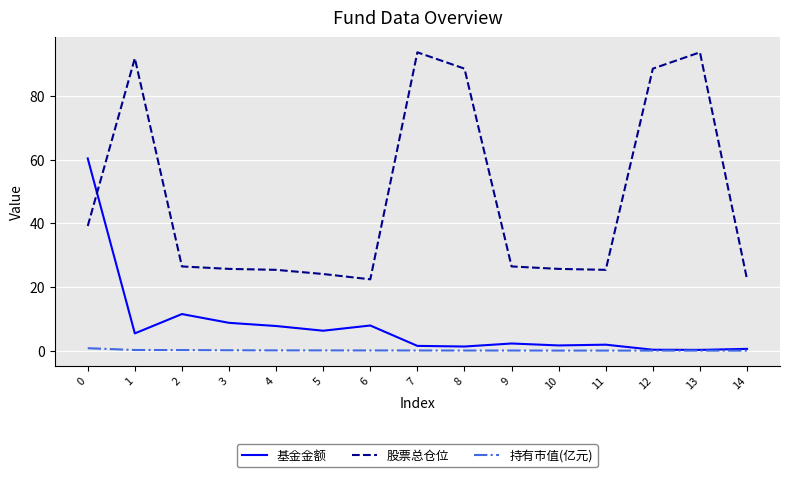

Which series has the largest total across all categories?

股票总仓位